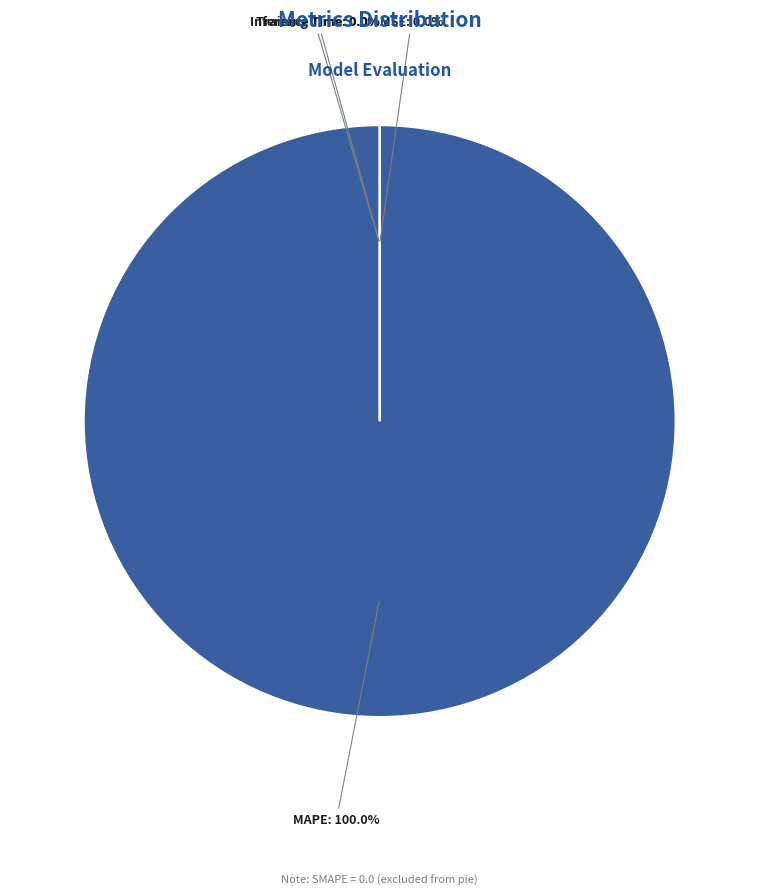

Is the sum of Inference Time and MSE greater than half?

No